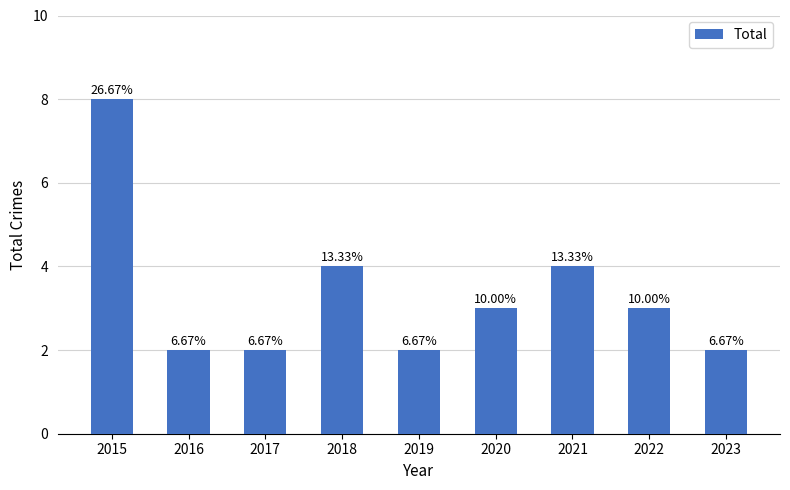

How many bars are there in total?

9